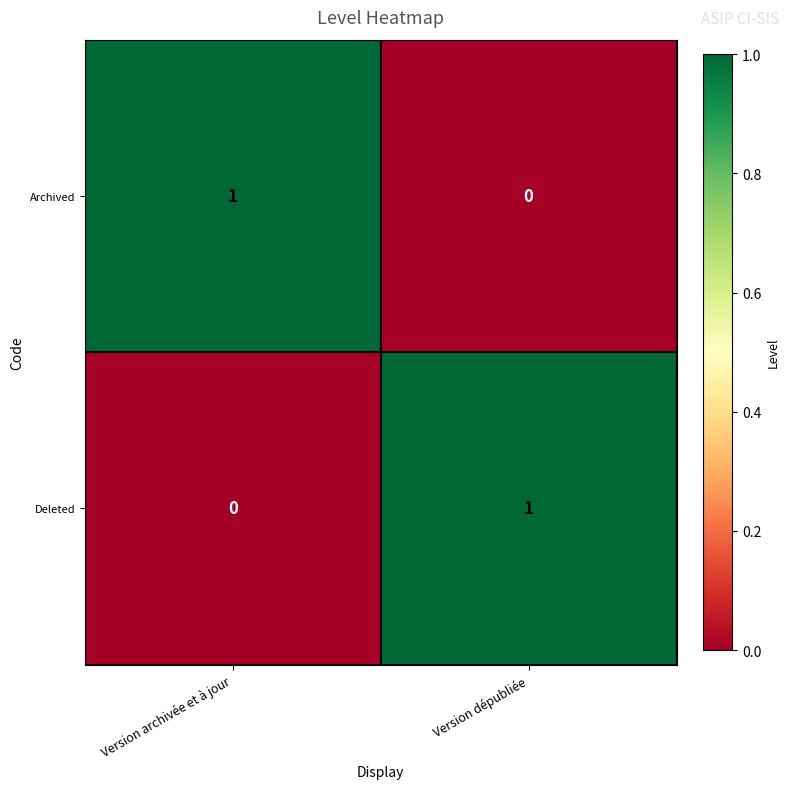

At which label is Archived closest to 0?

Version dépubliée